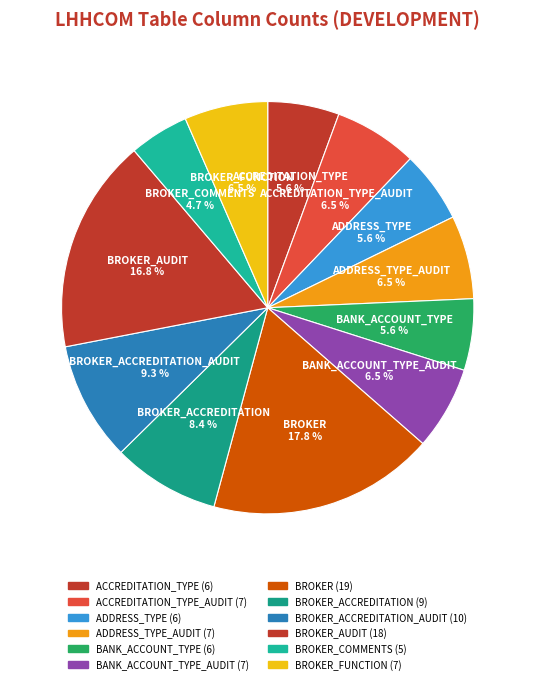

To the nearest percent, what is the combined percentage of BROKER_AUDIT and BANK_ACCOUNT_TYPE_AUDIT?

23%